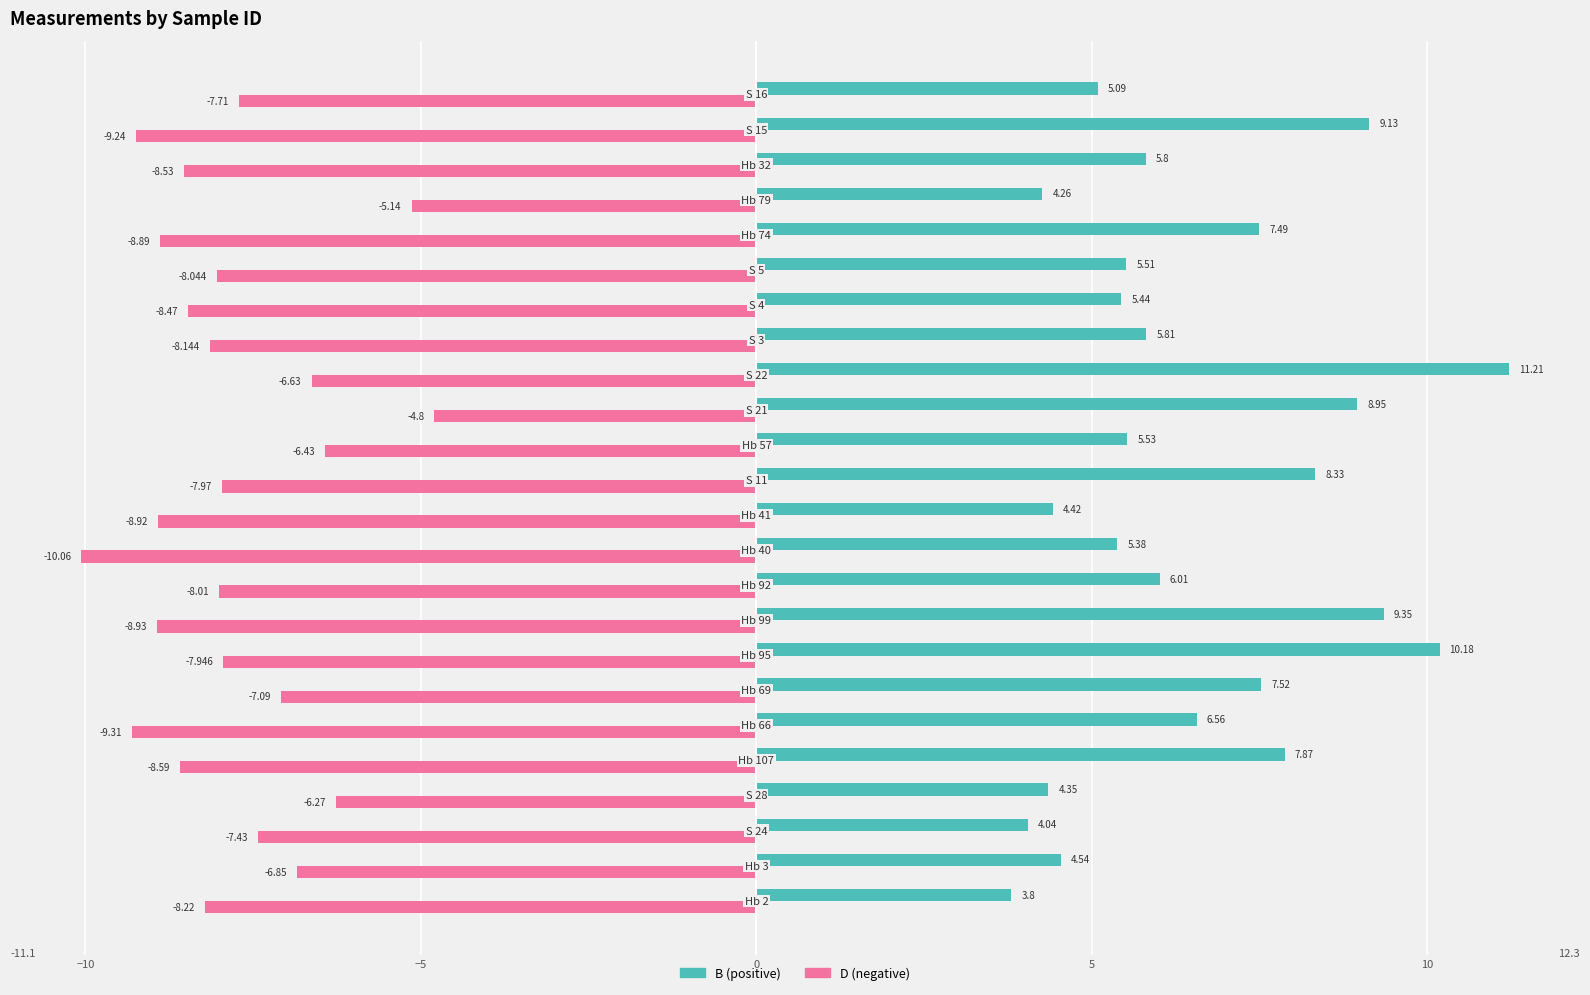

Count the number of categories in the chart.

24